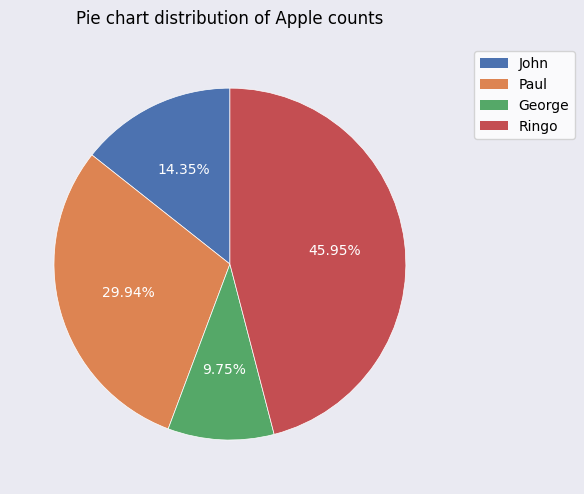

Combined, do John and George account for over 50%?

No